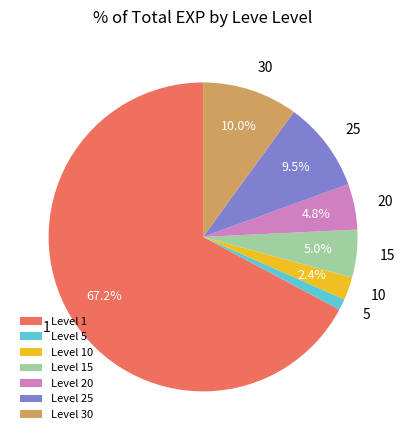

Does Level 20 account for over 50% of the chart?

No